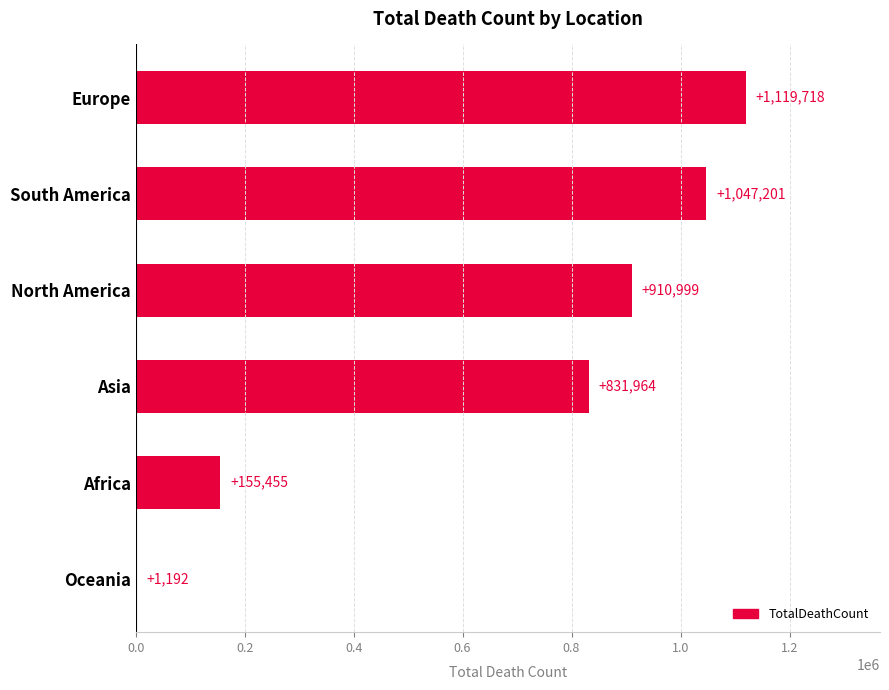

What is the maximum value shown in the chart?

1119718